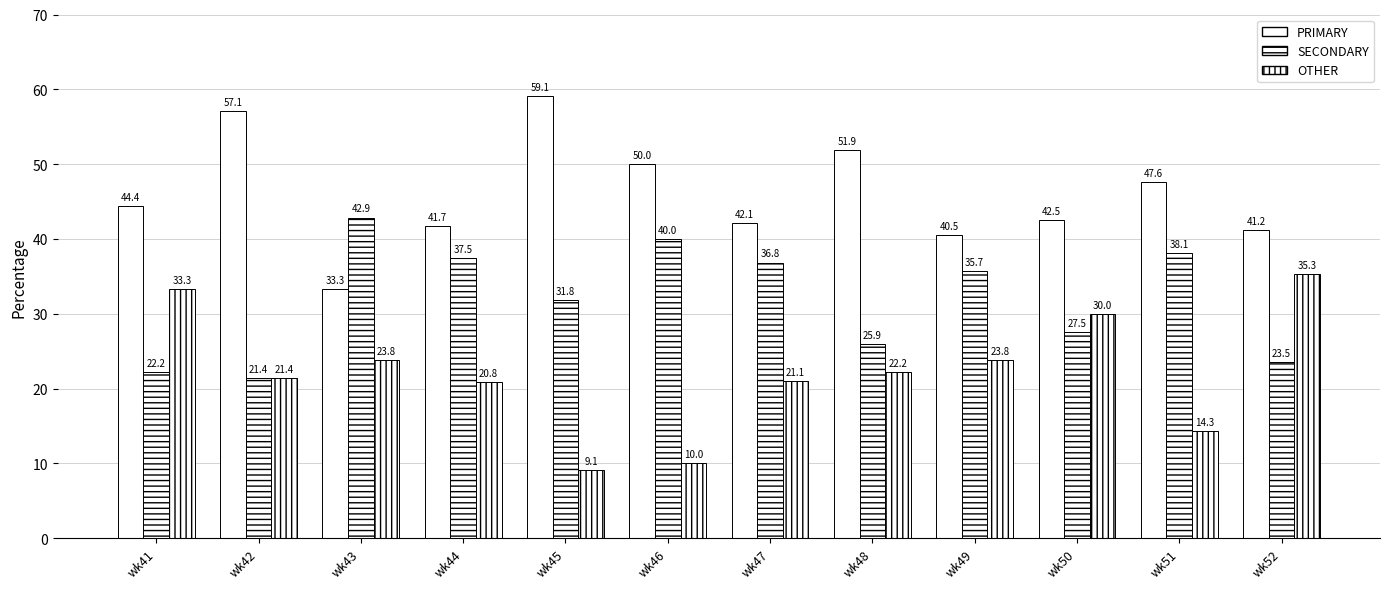

What is the value of the OTHER bar at the 5th from the left?

9.1